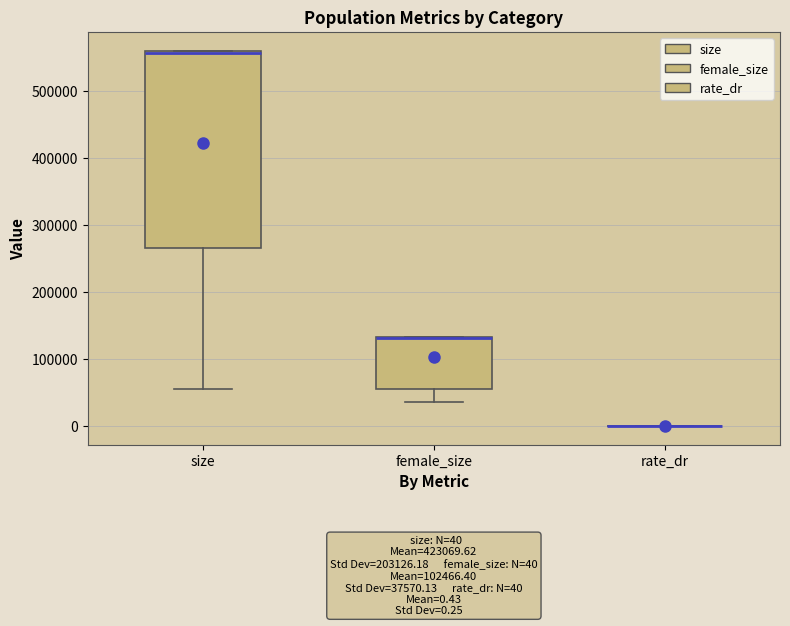

Comparing the boxes themselves (not the whiskers), which one is the tallest?

size